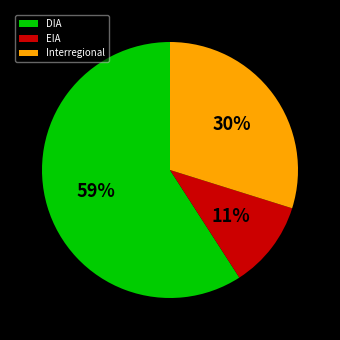

Combined, do DIA and EIA account for over 50%?

Yes